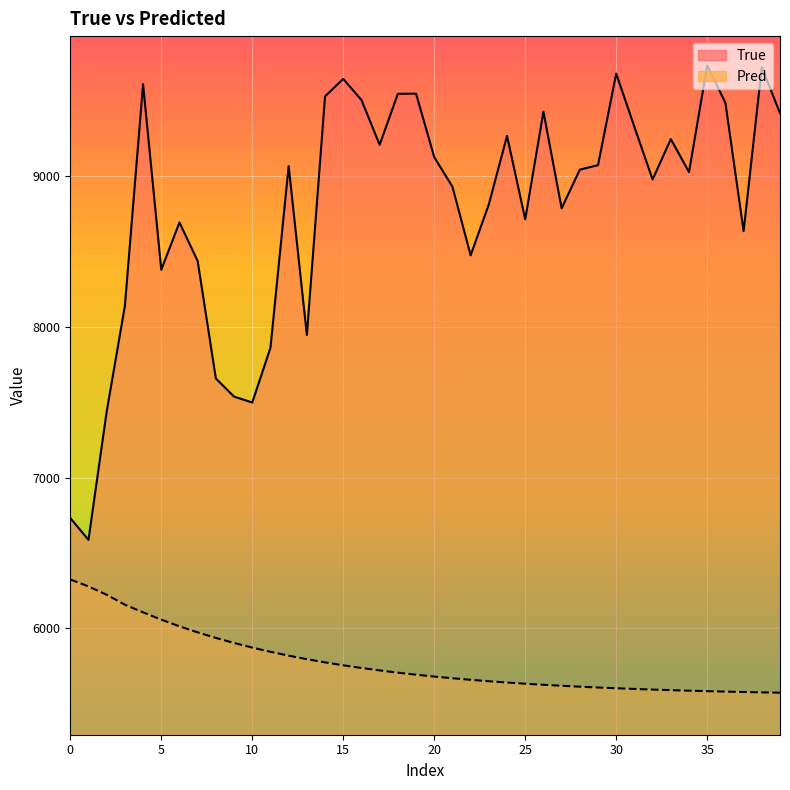

How many distinct data groups are displayed?

2